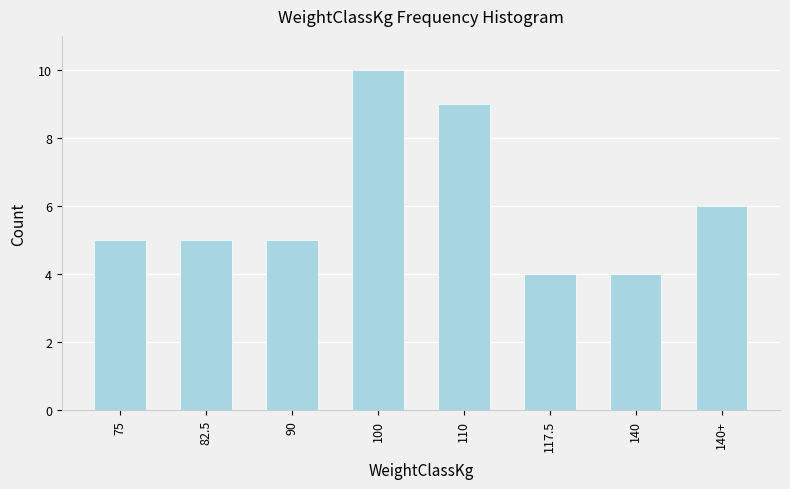

Reading right to left, transcribe all the data shown in this chart.

140+=6	140=4	117.5=4	110=9	100=10	90=5	82.5=5	75=5